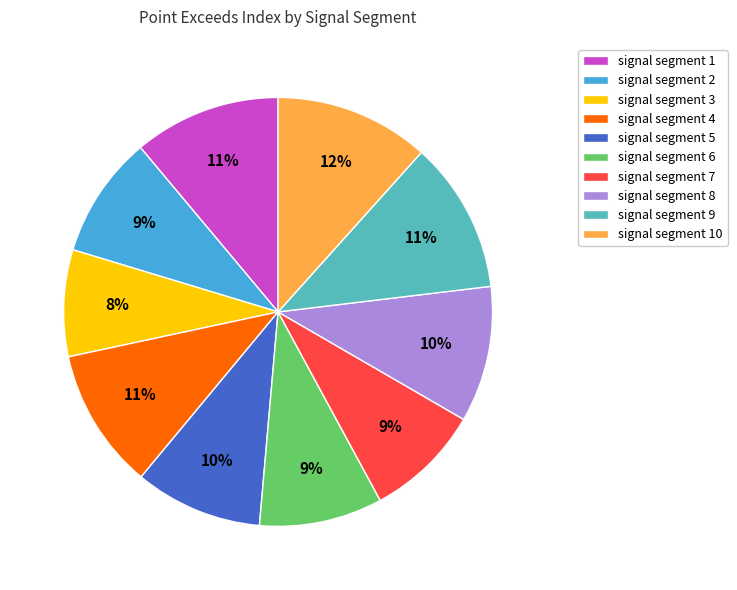

Which slice is the smallest?

signal segment 3